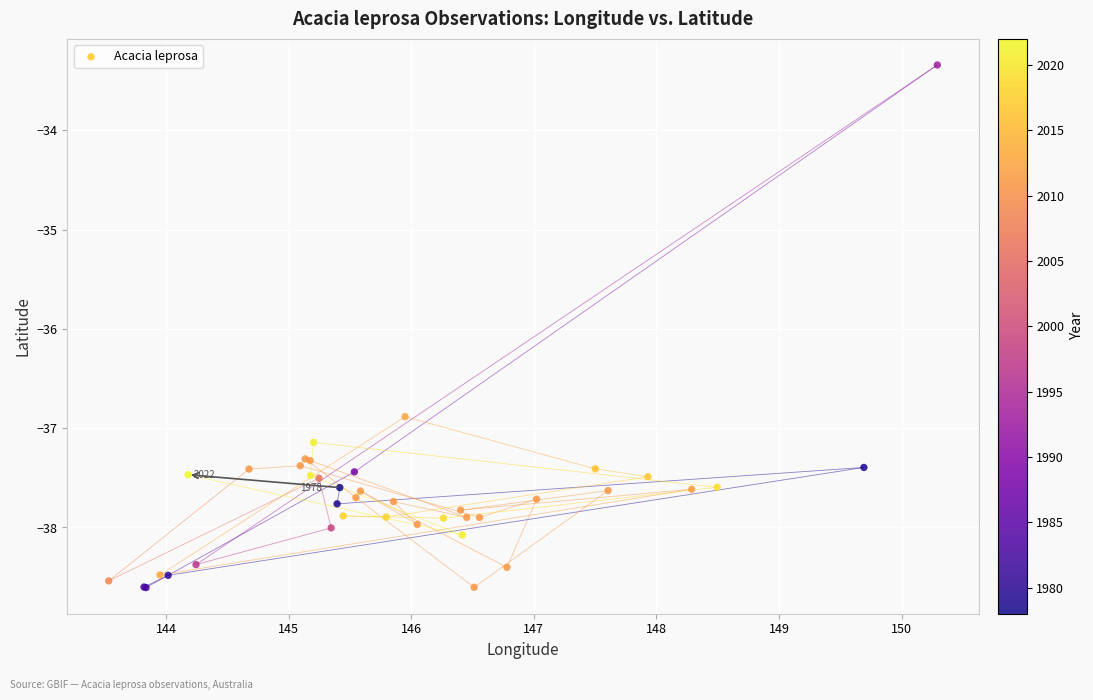

What Y value in the scatter plot is closest to -35?

-33.3